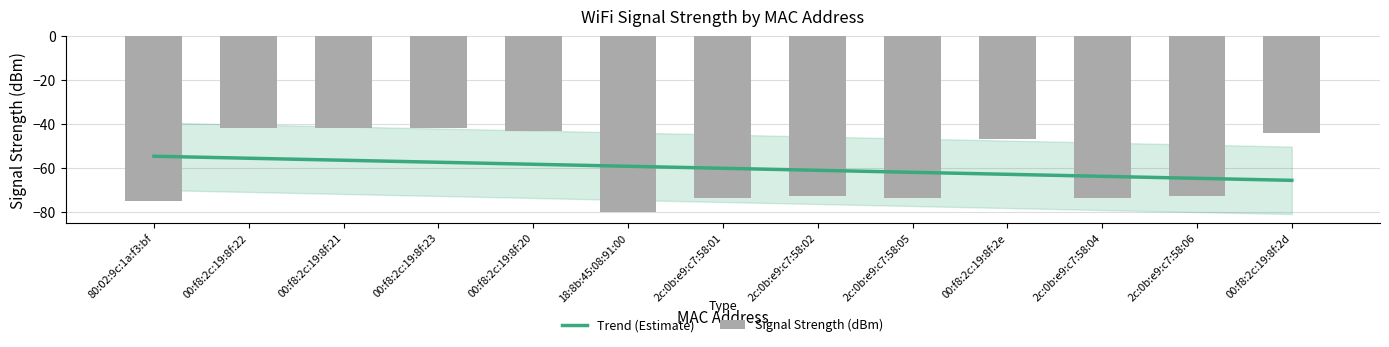

What is the sum of all Signal Strength (dBm) values?

-783.0